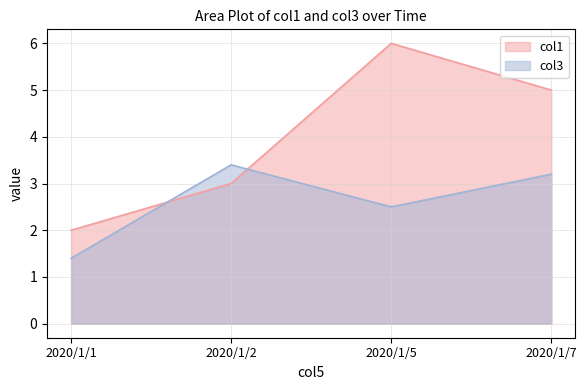

What is the difference between the col3 values at 2020/1/1 and 2020/1/5?

1.1